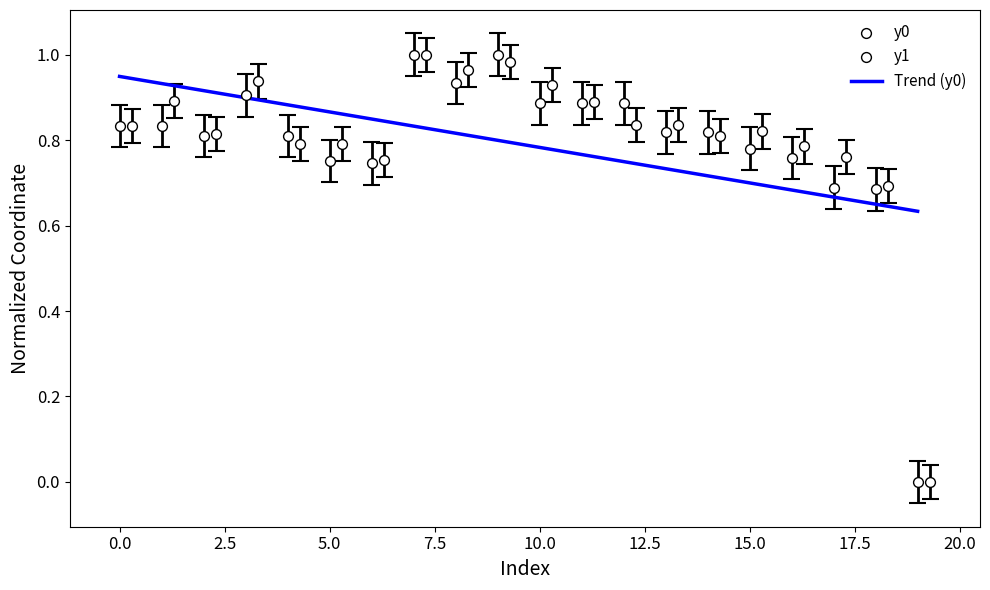

Which series has the widest spread of Y values?

y0